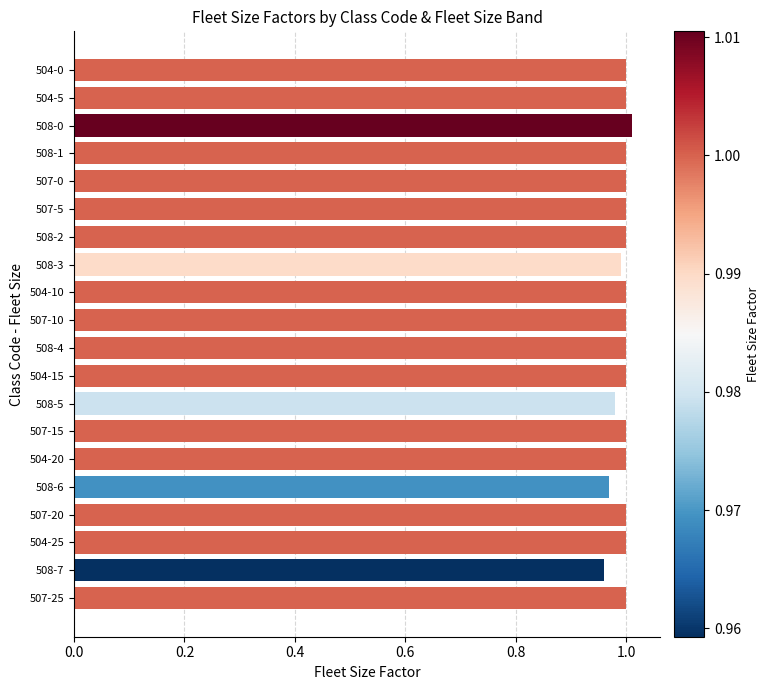

The chart shows a value of 1.0 at 504-10. True or false?

True